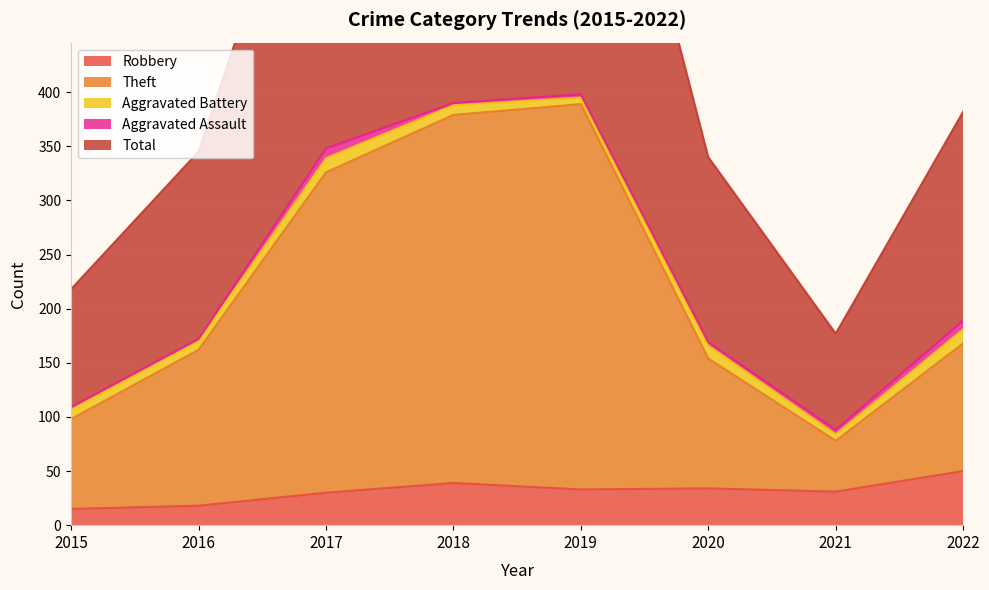

Is the value of Theft at 2015 greater than the value of Total at 2020?

No